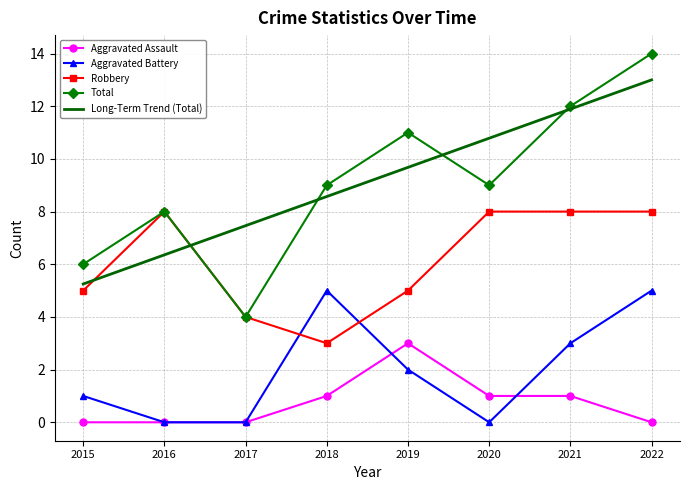

List the labels in order of Long-Term Trend (Total) value, largest first.

2022, 2021, 2020, 2019, 2018, 2017, 2016, 2015